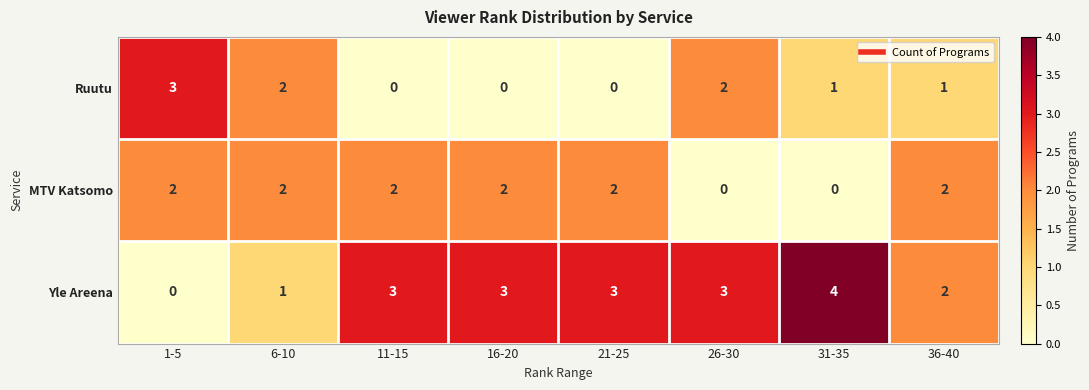

Reading left to right, transcribe all the data shown in this chart.

Ruutu: 1-5=3	6-10=2	11-15=0	16-20=0	21-25=0	26-30=2	31-35=1	36-40=1
MTV Katsomo: 1-5=2	6-10=2	11-15=2	16-20=2	21-25=2	26-30=0	31-35=0	36-40=2
Yle Areena: 1-5=0	6-10=1	11-15=3	16-20=3	21-25=3	26-30=3	31-35=4	36-40=2